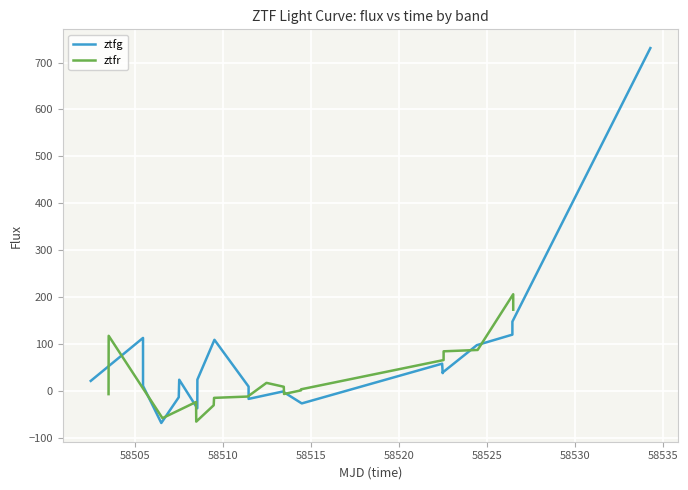

What are all the series names shown in the legend?

ztfg, ztfr